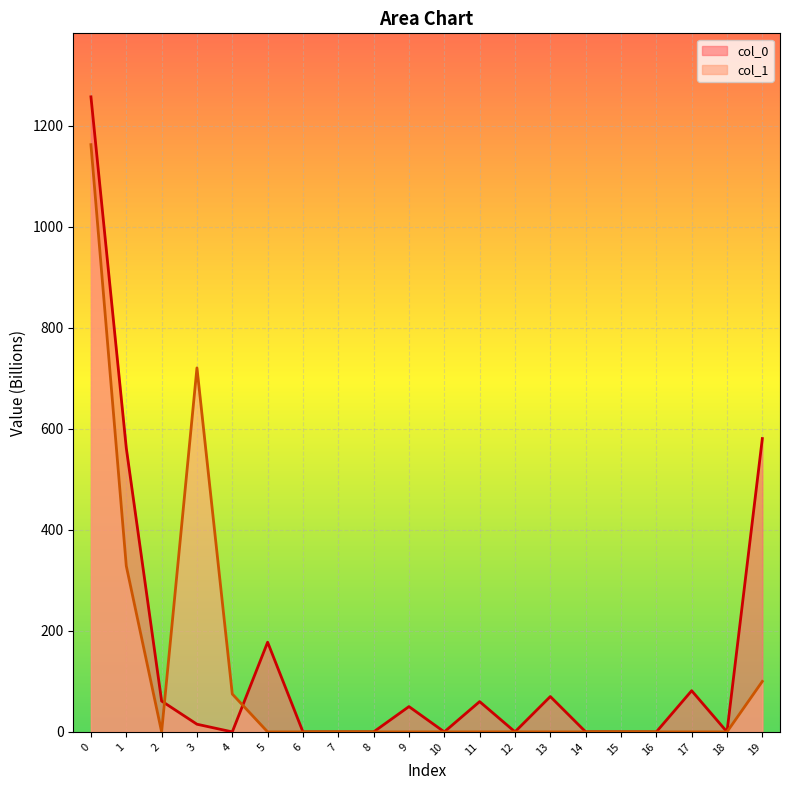

Where is the first local minimum for col_1_line?

2